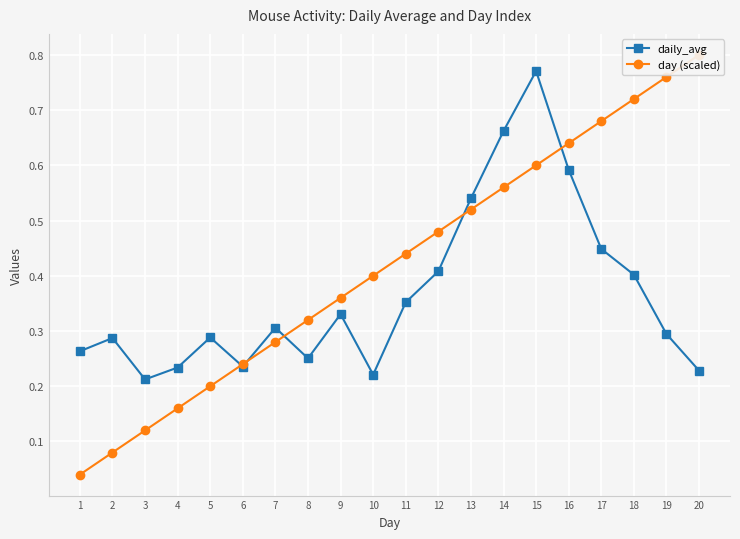

Between 16 and 20, which series saw the biggest shift?

daily_avg